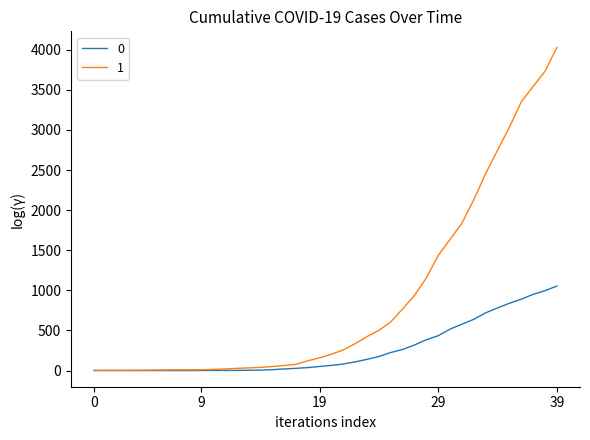

List the series in order of their peak value, lowest first.

0, 1